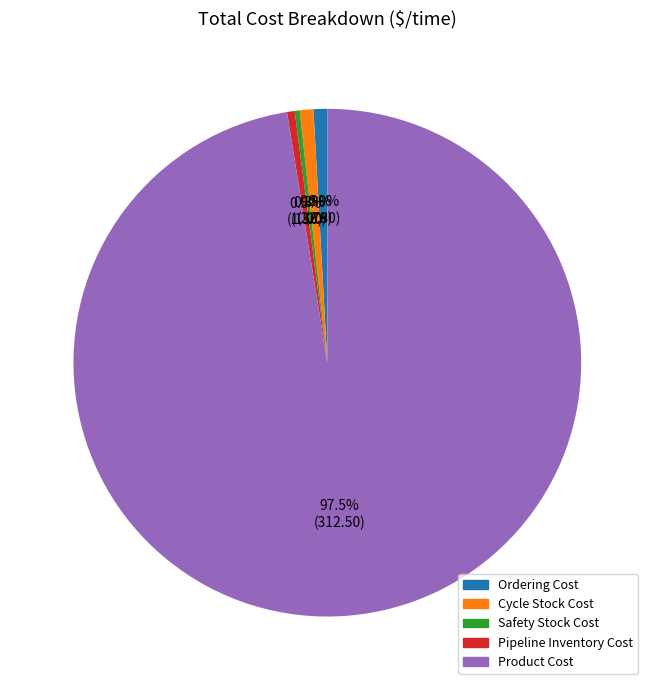

True or false: Cycle Stock Cost accounts for 1% of the total.

True